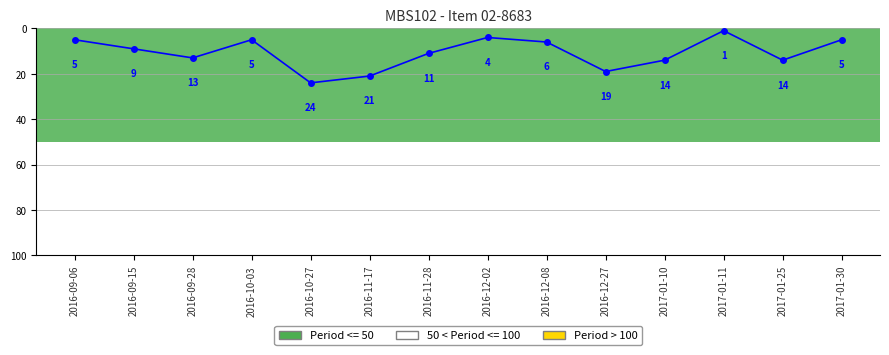

What is the change in value from 2016-09-28 to 2017-01-11?

-12